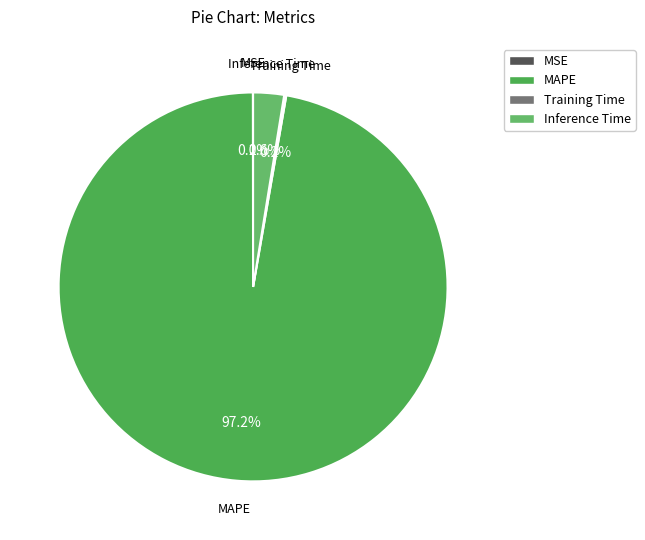

Which slice is the largest?

MAPE